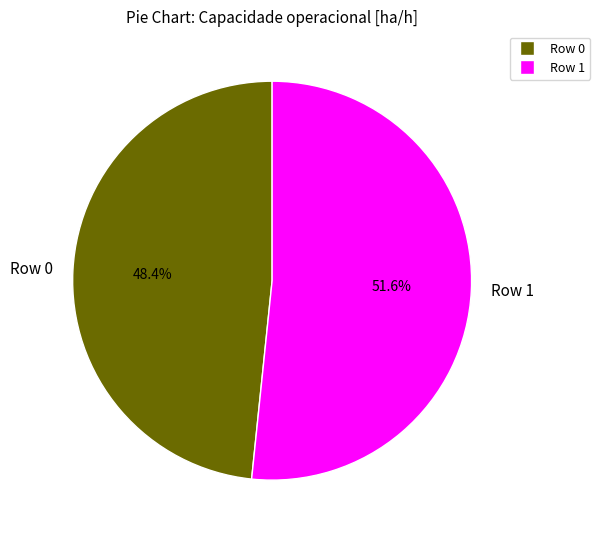

What is the total percentage of Row 1 and Row 0?

100.0%